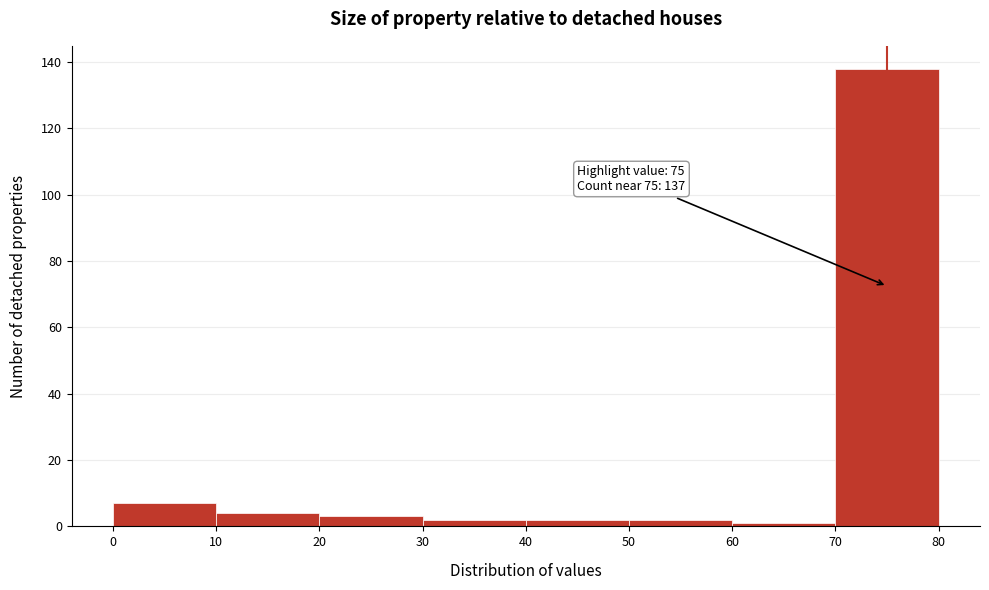

Over which range of the x-axis is the bar tallest?

70 to 80